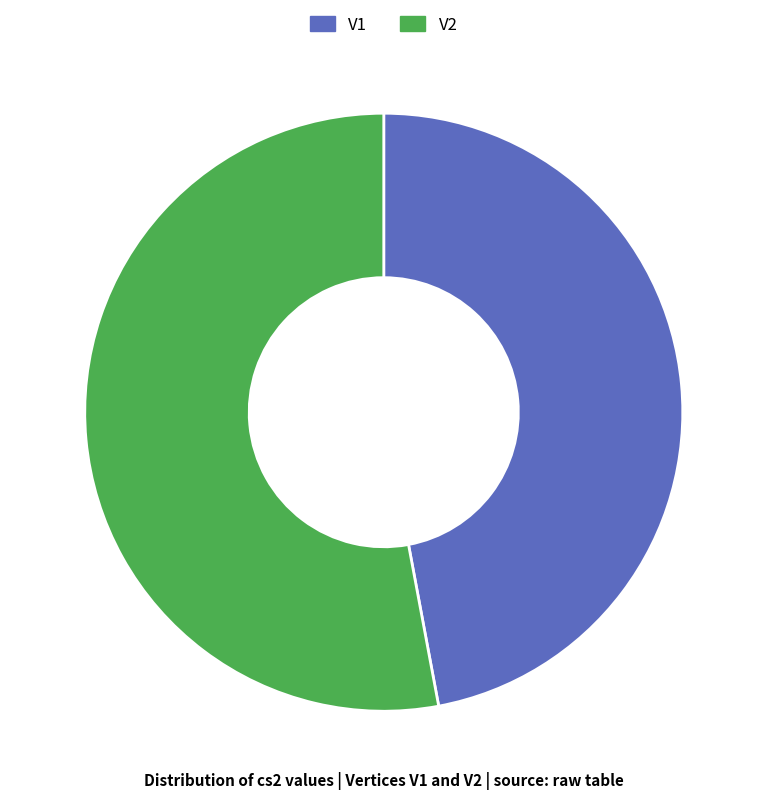

How many segments does this pie chart have?

2